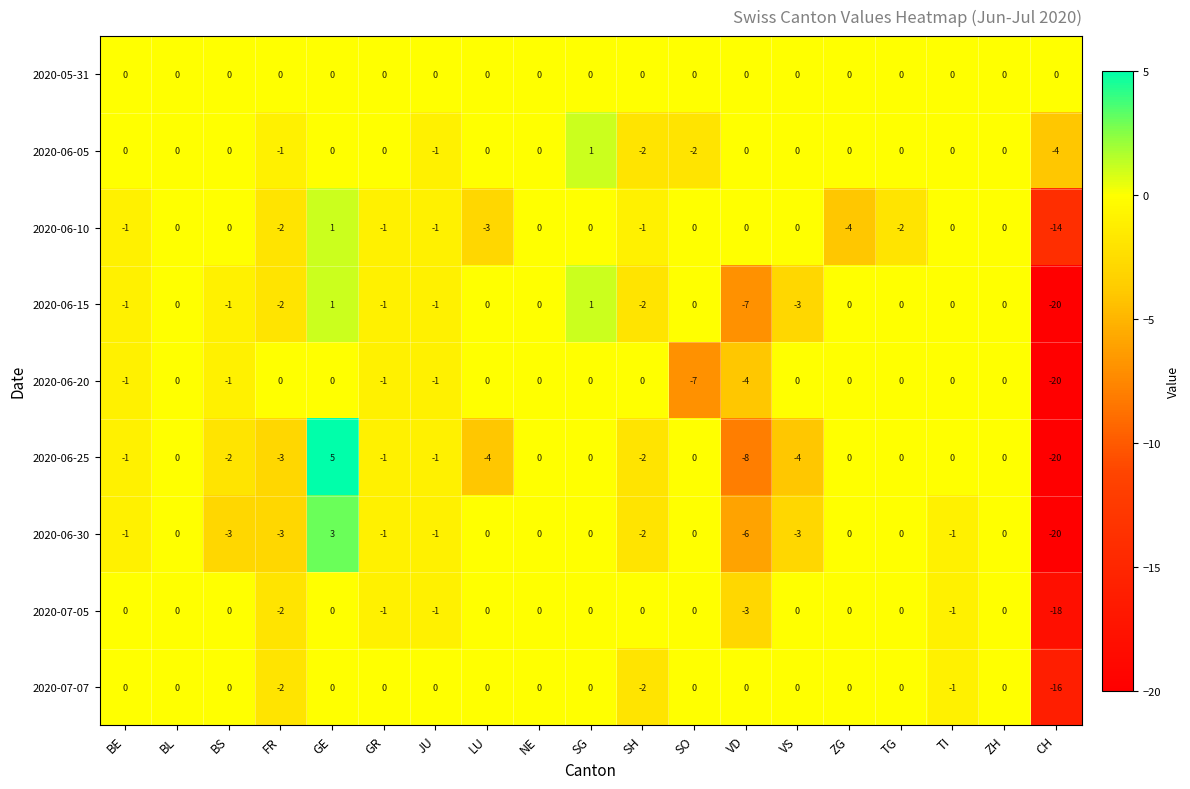

At which category is the sum across all series the highest?

GE